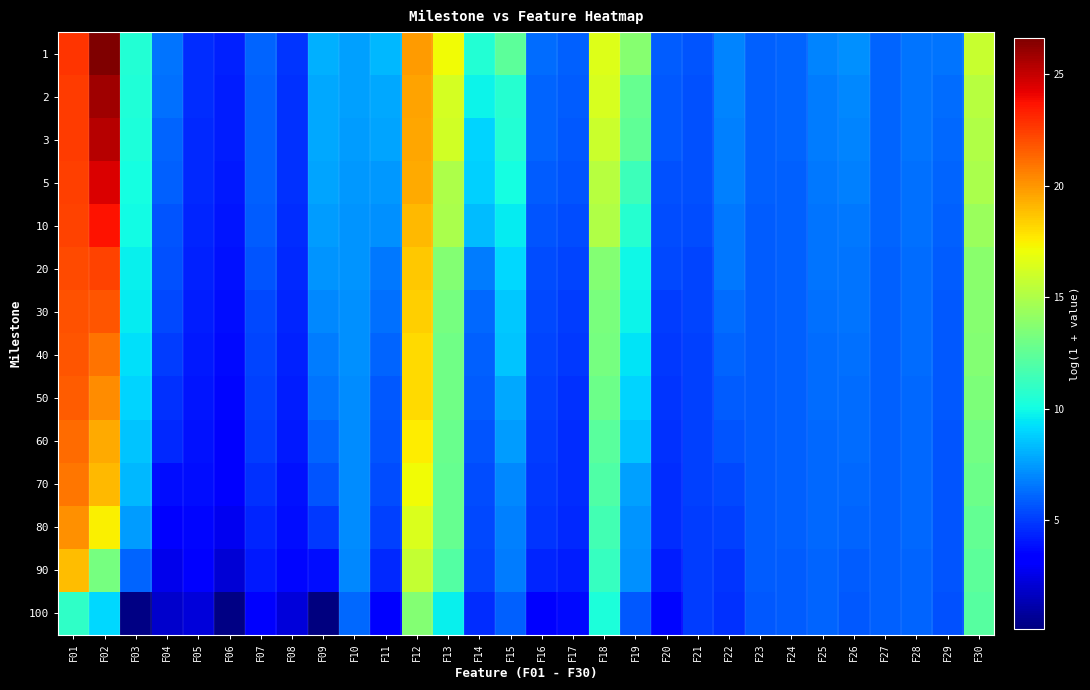

Reading right to left, transcribe all the data shown in this chart.

1: F30=15.8	F29=6.5	F28=6.5	F27=6.0	F26=7.2	F25=6.8	F24=6.0	F23=6.0	F22=6.9	F21=5.6	F20=5.9	F19=13.7	F18=16.5	F17=5.9	F16=6.3	F15=12.3	F14=10.5	F13=17.2	F12=19.8	F11=8.2	F10=7.6	F09=8.0	F08=4.8	F07=6.0	F06=4.3	F05=4.6	F04=6.5	F03=10.5	F02=26.6	F01=22.8
2: F30=15.3	F29=6.2	F28=6.4	F27=6.0	F26=7.0	F25=6.7	F24=6.0	F23=5.9	F22=6.9	F21=5.6	F20=5.8	F19=12.7	F18=16.3	F17=5.9	F16=6.1	F15=10.6	F14=9.8	F13=16.2	F12=19.6	F11=7.8	F10=7.6	F09=7.8	F08=4.7	F07=6.0	F06=4.2	F05=4.6	F04=6.4	F03=10.4	F02=25.9	F01=22.6
3: F30=15.1	F29=6.2	F28=6.4	F27=6.0	F26=6.8	F25=6.7	F24=6.0	F23=5.9	F22=6.8	F21=5.6	F20=5.7	F19=12.5	F18=15.9	F17=5.7	F16=6.0	F15=10.5	F14=9.0	F13=16.1	F12=19.5	F11=7.7	F10=7.5	F09=7.8	F08=4.7	F07=6.0	F06=4.2	F05=4.5	F04=6.1	F03=10.3	F02=25.4	F01=22.5
5: F30=14.9	F29=6.1	F28=6.4	F27=6.0	F26=6.7	F25=6.6	F24=6.0	F23=5.9	F22=6.8	F21=5.6	F20=5.6	F19=11.4	F18=15.3	F17=5.7	F16=5.9	F15=10.1	F14=8.9	F13=15.0	F12=19.4	F11=7.4	F10=7.4	F09=7.7	F08=4.7	F07=5.9	F06=4.1	F05=4.5	F04=5.9	F03=10.1	F02=24.5	F01=22.4
10: F30=14.3	F29=6.0	F28=6.3	F27=6.0	F26=6.6	F25=6.5	F24=6.0	F23=5.9	F22=6.6	F21=5.5	F20=5.5	F19=10.6	F18=15.1	F17=5.4	F16=5.7	F15=9.5	F14=8.3	F13=14.9	F12=19.0	F11=7.2	F10=7.3	F09=7.5	F08=4.6	F07=5.8	F06=4.0	F05=4.4	F04=5.7	F03=10.0	F02=23.7	F01=22.3
20: F30=13.8	F29=5.9	F28=6.3	F27=6.0	F26=6.5	F25=6.4	F24=6.0	F23=5.9	F22=6.5	F21=5.3	F20=5.3	F19=9.9	F18=13.7	F17=5.2	F16=5.4	F15=9.1	F14=6.7	F13=13.6	F12=18.6	F11=6.6	F10=7.3	F09=7.3	F08=4.5	F07=5.6	F06=3.9	F05=4.3	F04=5.5	F03=9.7	F02=22.3	F01=22.1
30: F30=13.7	F29=5.8	F28=6.3	F27=6.0	F26=6.5	F25=6.4	F24=6.0	F23=5.9	F22=6.3	F21=5.2	F20=5.1	F19=9.8	F18=13.3	F17=5.0	F16=5.4	F15=8.7	F14=6.1	F13=13.2	F12=18.4	F11=6.4	F10=7.2	F09=7.0	F08=4.4	F07=5.4	F06=3.8	F05=4.2	F04=5.3	F03=9.6	F02=21.9	F01=21.9
40: F30=13.6	F29=5.8	F28=6.3	F27=6.0	F26=6.4	F25=6.3	F24=6.0	F23=5.9	F22=6.0	F21=5.2	F20=4.9	F19=9.3	F18=13.2	F17=4.9	F16=5.2	F15=8.6	F14=5.9	F13=13.0	F12=18.1	F11=6.0	F10=7.2	F09=6.7	F08=4.3	F07=5.3	F06=3.6	F05=4.0	F04=5.0	F03=9.3	F02=21.0	F01=21.8
50: F30=13.4	F29=5.7	F28=6.2	F27=6.0	F26=6.3	F25=6.3	F24=6.0	F23=5.9	F22=5.9	F21=5.1	F20=4.8	F19=8.9	F18=12.9	F17=4.7	F16=5.2	F15=7.8	F14=5.9	F13=13.0	F12=18.0	F11=5.7	F10=7.1	F09=6.5	F08=4.2	F07=5.1	F06=3.6	F05=4.0	F04=4.7	F03=9.0	F02=20.3	F01=21.6
60: F30=13.1	F29=5.7	F28=6.2	F27=6.0	F26=6.2	F25=6.2	F24=5.9	F23=5.8	F22=5.7	F21=5.1	F20=4.7	F19=8.5	F18=12.3	F17=4.6	F16=5.0	F15=7.5	F14=5.6	F13=12.8	F12=17.6	F11=5.6	F10=7.1	F09=6.1	F08=4.1	F07=5.0	F06=3.4	F05=3.9	F04=4.5	F03=8.6	F02=19.4	F01=21.2
70: F30=12.9	F29=5.7	F28=6.2	F27=6.0	F26=6.2	F25=6.2	F24=5.9	F23=5.8	F22=5.4	F21=5.1	F20=4.6	F19=7.7	F18=12.0	F17=4.6	F16=4.9	F15=7.0	F14=5.5	F13=12.7	F12=17.1	F11=5.4	F10=7.1	F09=5.6	F08=3.9	F07=4.7	F06=3.1	F05=3.8	F04=3.8	F03=8.2	F02=19.1	F01=20.9
80: F30=12.6	F29=5.7	F28=6.2	F27=6.0	F26=6.1	F25=6.1	F24=5.9	F23=5.8	F22=5.1	F21=5.1	F20=4.6	F19=7.3	F18=11.6	F17=4.5	F16=4.8	F15=6.8	F14=5.3	F13=12.7	F12=16.5	F11=5.1	F10=7.1	F09=4.9	F08=3.8	F07=4.4	F06=2.7	F05=3.6	F04=3.3	F03=7.5	F02=17.5	F01=20.2
90: F30=12.4	F29=5.6	F28=6.1	F27=6.0	F26=5.9	F25=6.1	F24=5.9	F23=5.8	F22=4.9	F21=5.1	F20=4.2	F19=7.2	F18=11.1	F17=4.2	F16=4.4	F15=6.7	F14=5.2	F13=12.1	F12=15.7	F11=4.5	F10=7.0	F09=3.8	F08=3.5	F07=4.0	F06=2.1	F05=3.5	F04=2.7	F03=6.1	F02=13.2	F01=19.0
100: F30=12.1	F29=5.5	F28=6.1	F27=6.0	F26=5.7	F25=6.0	F24=5.8	F23=5.7	F22=4.7	F21=5.0	F20=3.5	F19=5.7	F18=10.4	F17=3.7	F16=3.4	F15=6.0	F14=4.6	F13=9.7	F12=13.6	F11=3.3	F10=6.1	F09=0.1	F08=2.2	F07=3.0	F06=0.2	F05=2.2	F04=1.9	F03=0.3	F02=9.1	F01=10.9